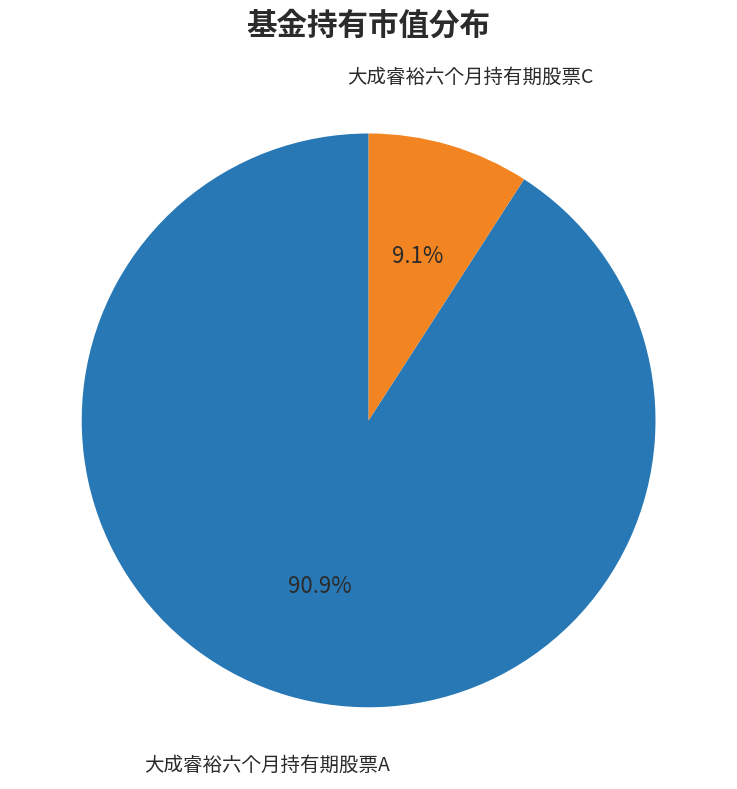

Does any single category account for the majority?

Yes